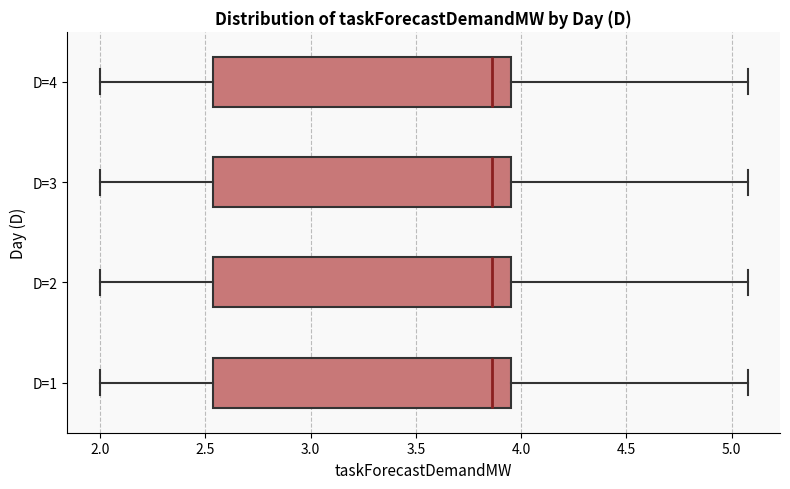

Where does the median line of the box for D=2 sit on the x-axis? The values are not printed on the chart, so give them approximately, as read against the axis.

3.85